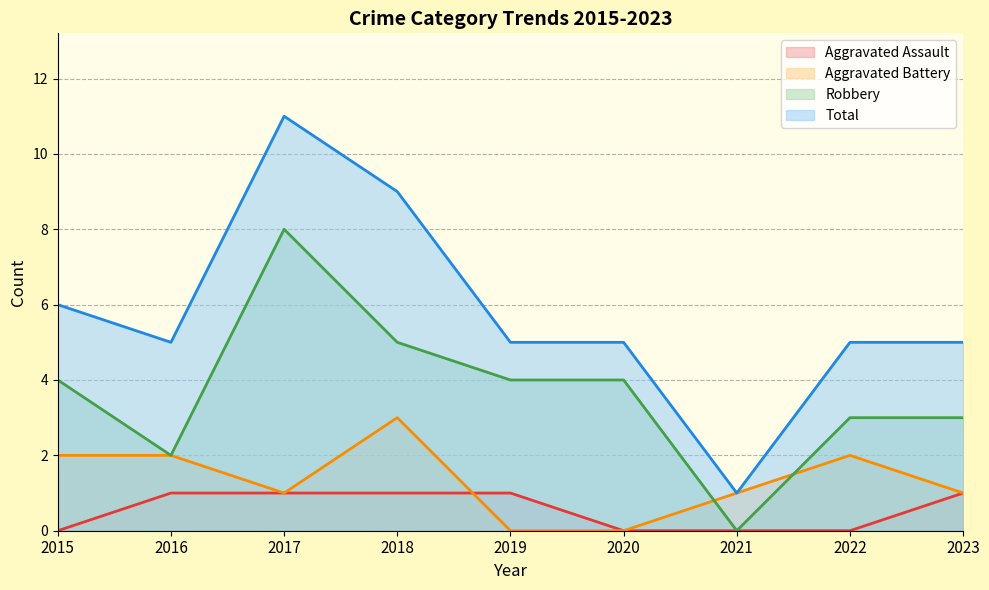

At which category is the sum across all series the highest?

2017